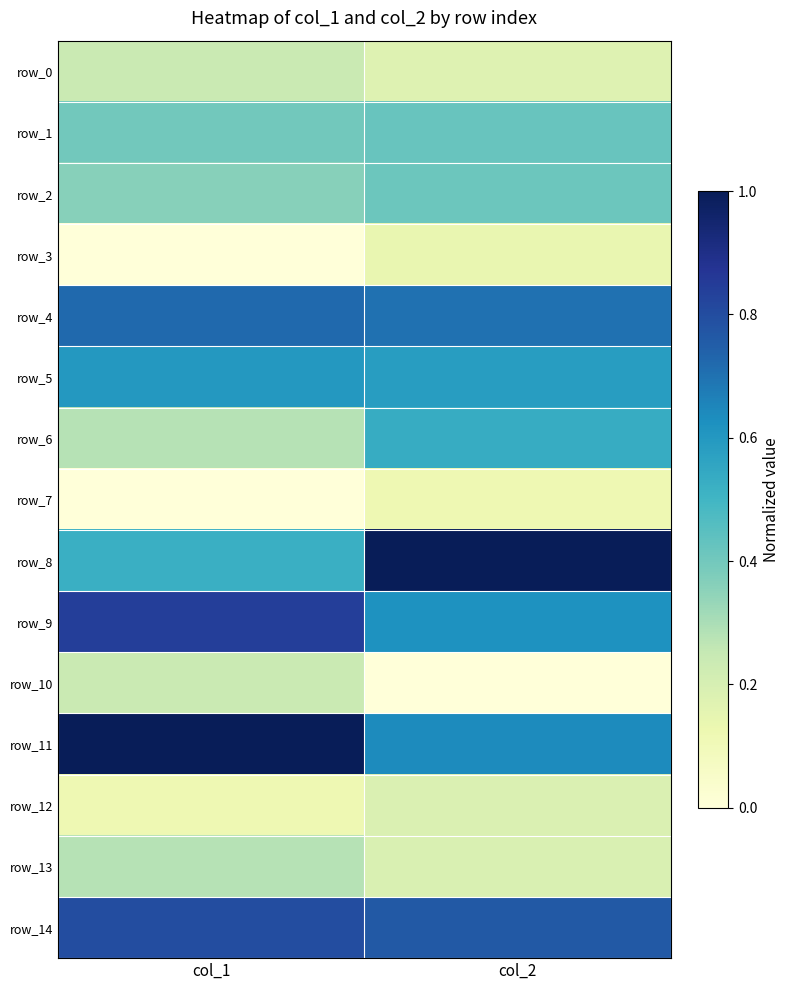

Count the number of data series in this chart.

15